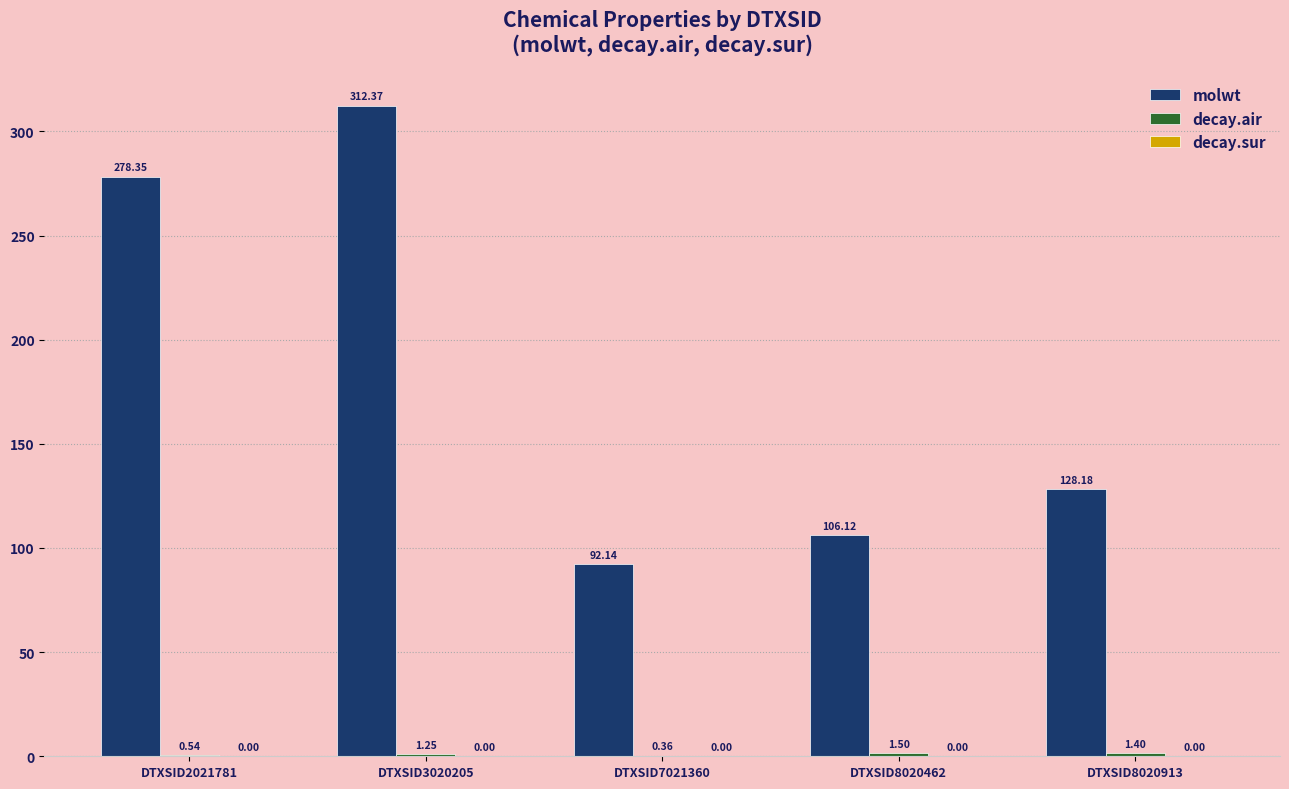

Which series has the largest total across all categories?

molwt